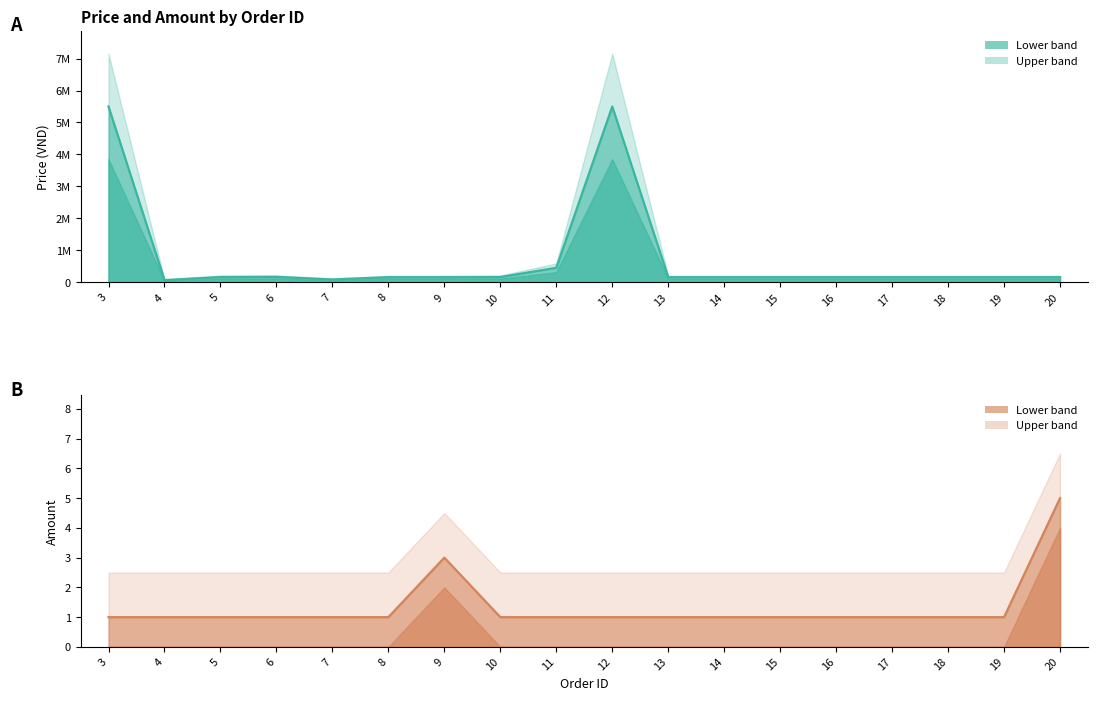

Is it true that Amount equals 3 at 9?

True